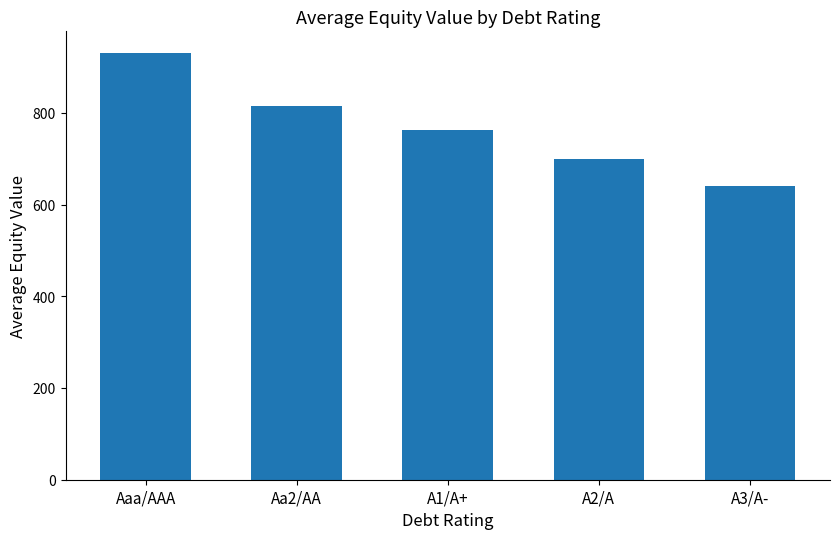

What position from the left is Aa2/AA?

2